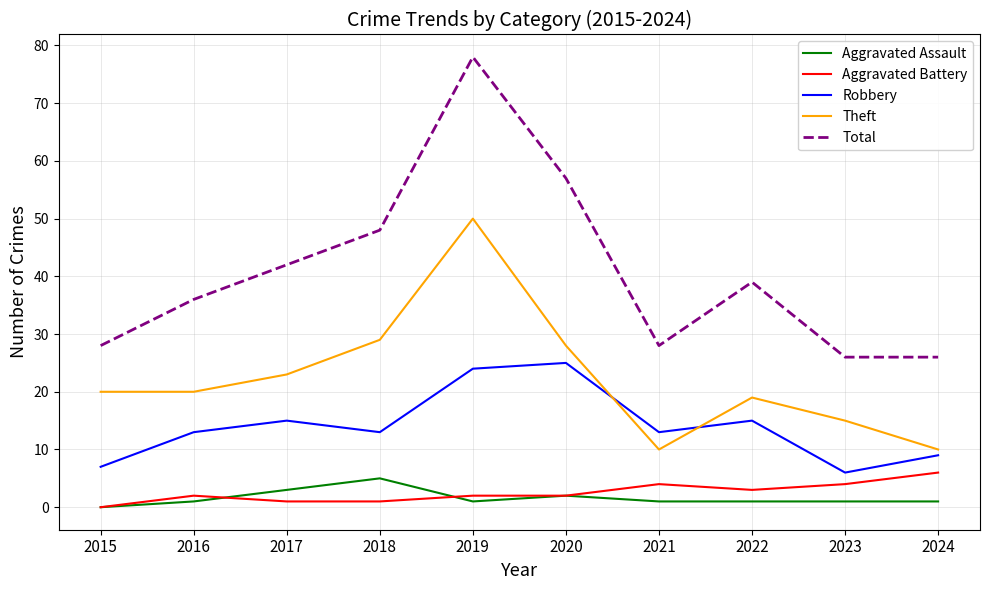

Which series changed the most between 2016 and 2018?

Total